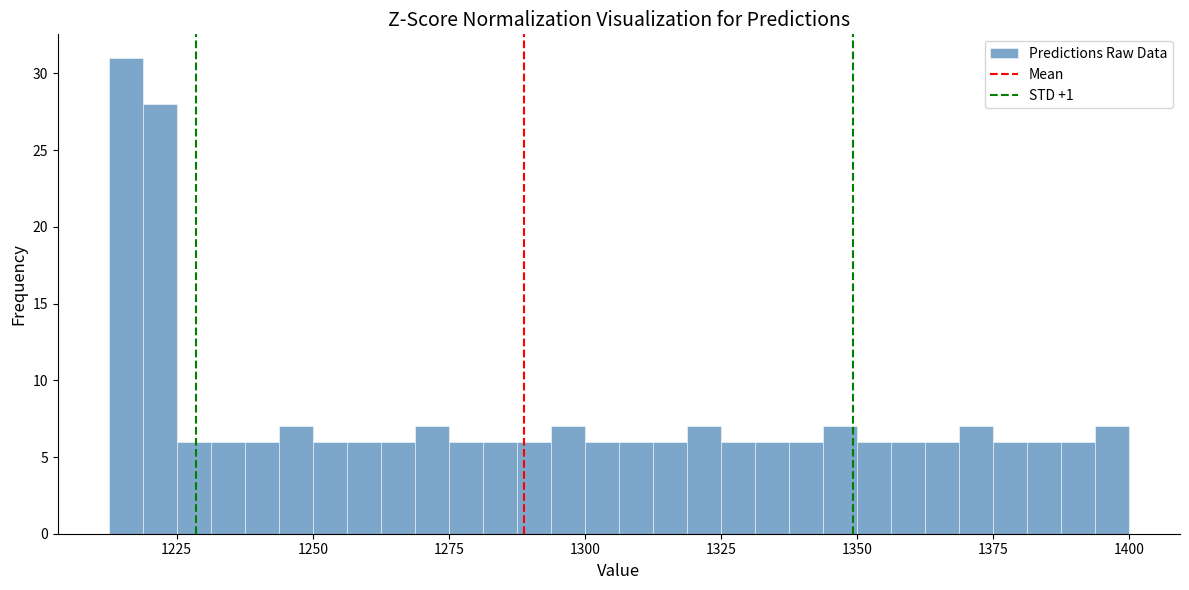

Read against the x-axis, roughly where is the centre of the tallest bar?

1215